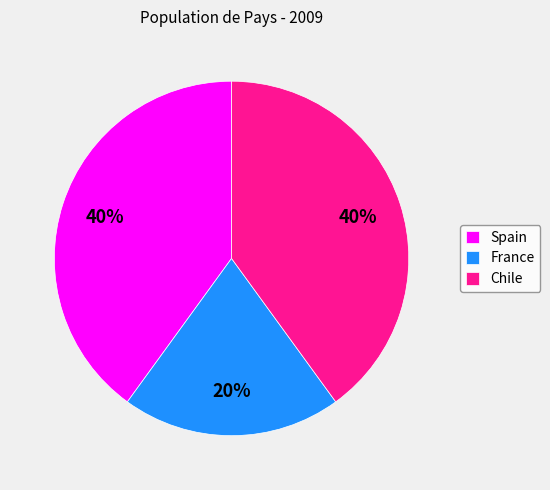

To the nearest percent, what is the combined percentage of France and Spain?

60%